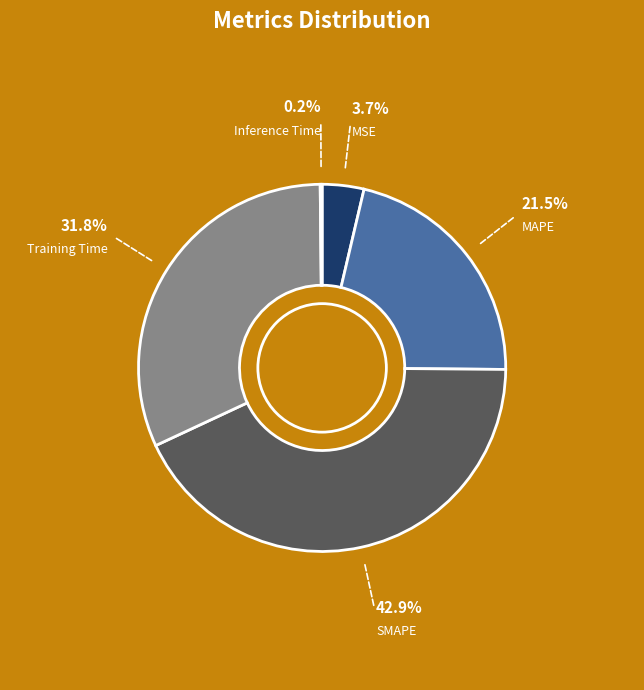

Is there a majority slice in this chart?

No